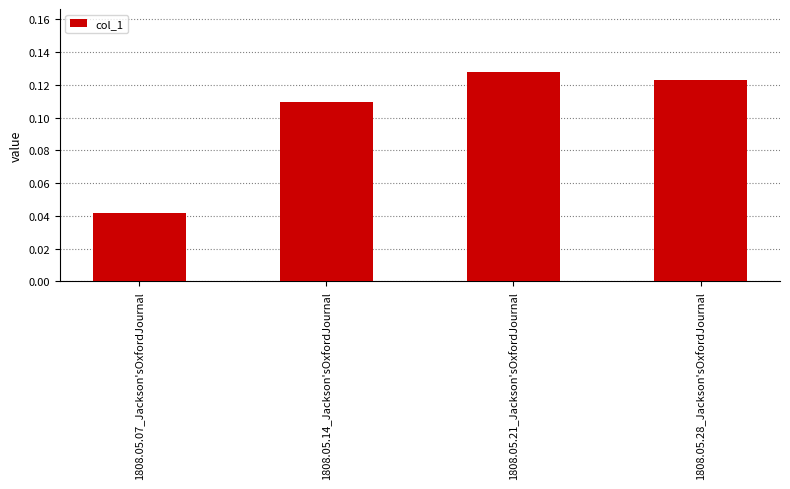

What is the label of the 1st bar from the right?

1808.05.28_Jackson'sOxfordJournal